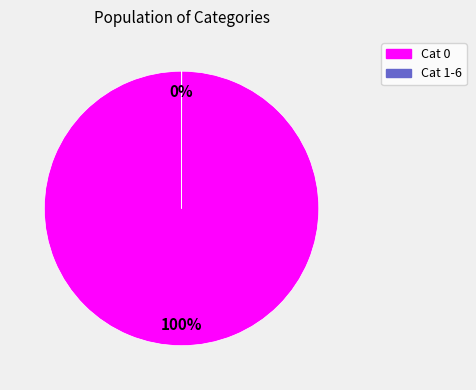

Is there any slice that represents more than half of the pie?

Yes